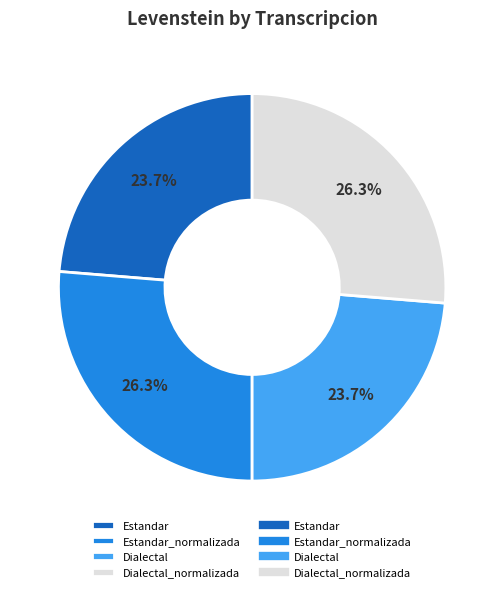

Is there any slice that represents more than half of the pie?

No